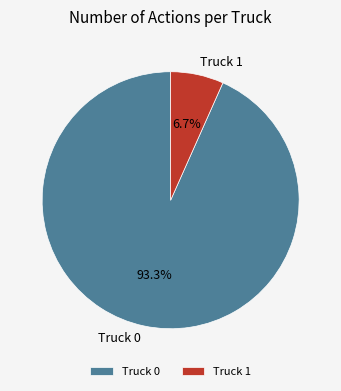

Does Truck 0 account for over 50% of the chart?

Yes